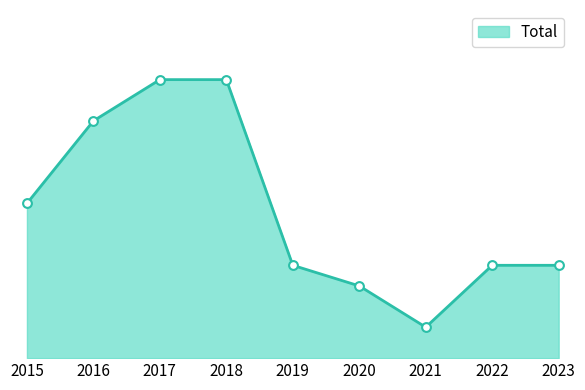

What is the change in value from 2015 to 2018?

+12